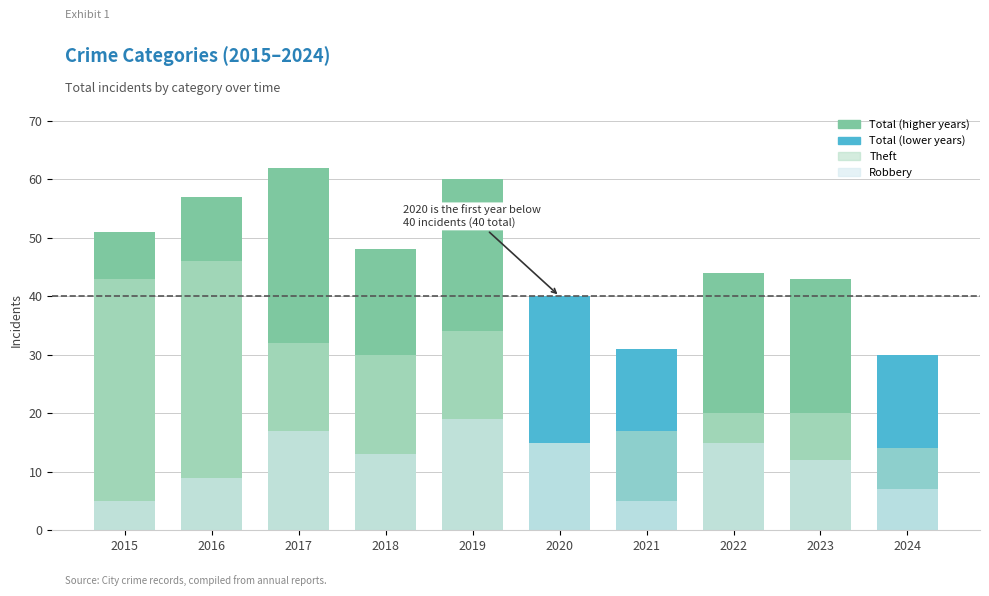

At 2018, list the series in order from largest to smallest.

Total, Theft, Robbery